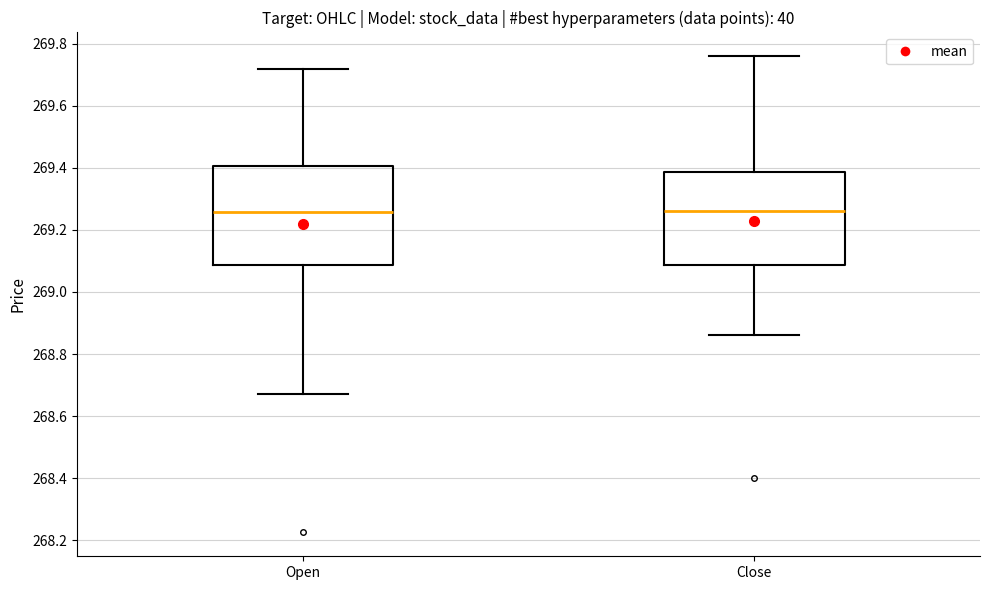

Reading left to right, read every box against the y-axis: the position of its median line, the range the box covers, and the ends of its whiskers. The values are not printed on the chart, so give them approximately, as read against the axis.

Open: median 269.26, box 269.08 to 269.40, whiskers 268.68 to 269.72
Close: median 269.26, box 269.08 to 269.38, whiskers 268.86 to 269.76